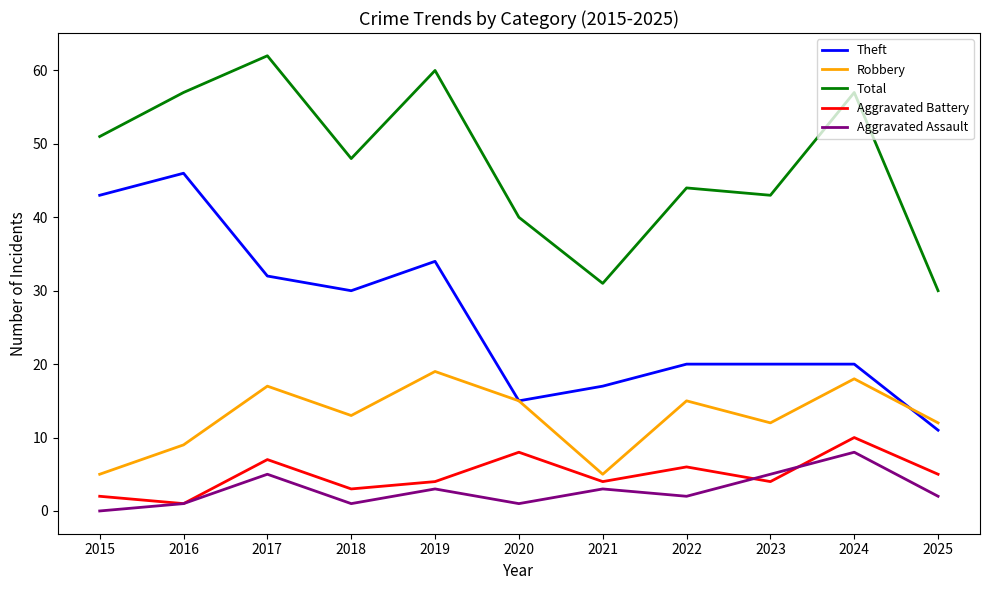

True or false: Aggravated Assault and Theft intersect in this chart.

False